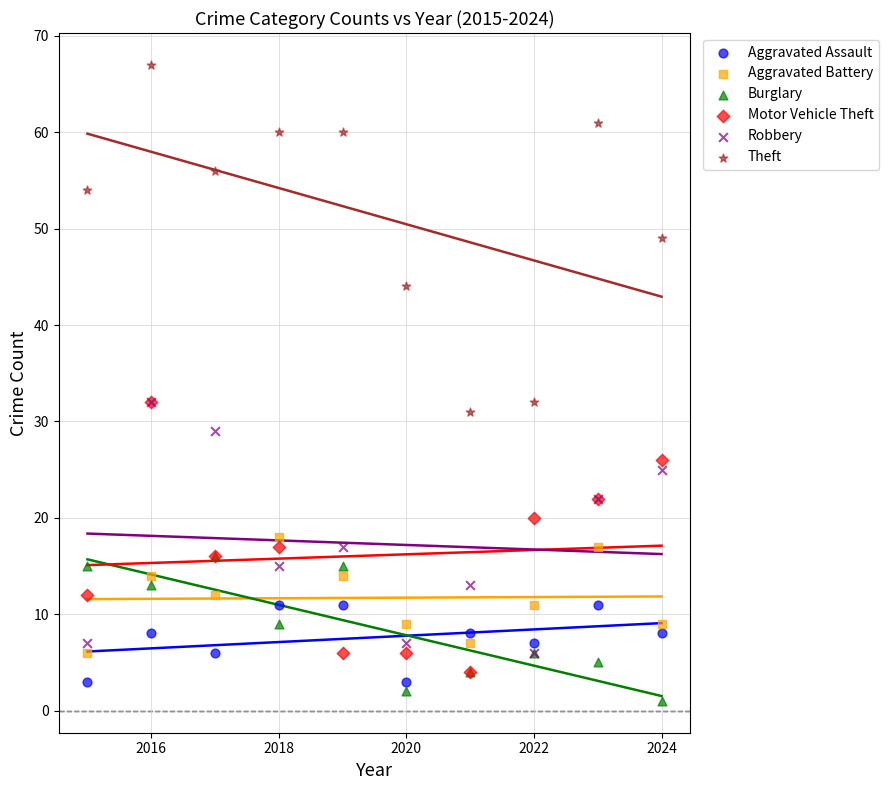

What are all the series names shown in the legend?

Aggravated Assault, Aggravated Battery, Burglary, Motor Vehicle Theft, Robbery, Theft